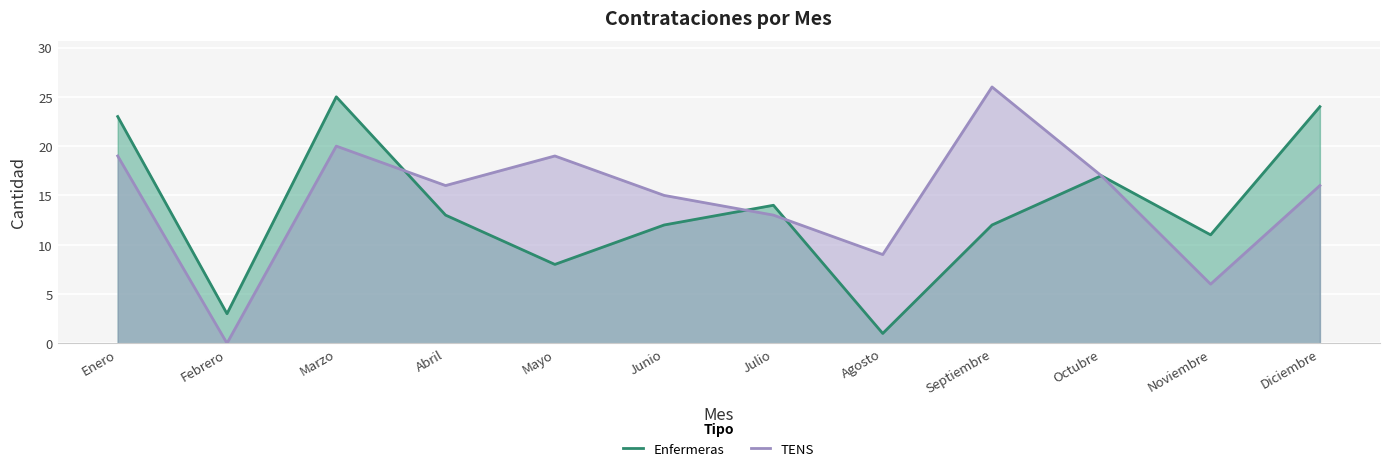

At which label does Enfermeras reach its peak?

Marzo